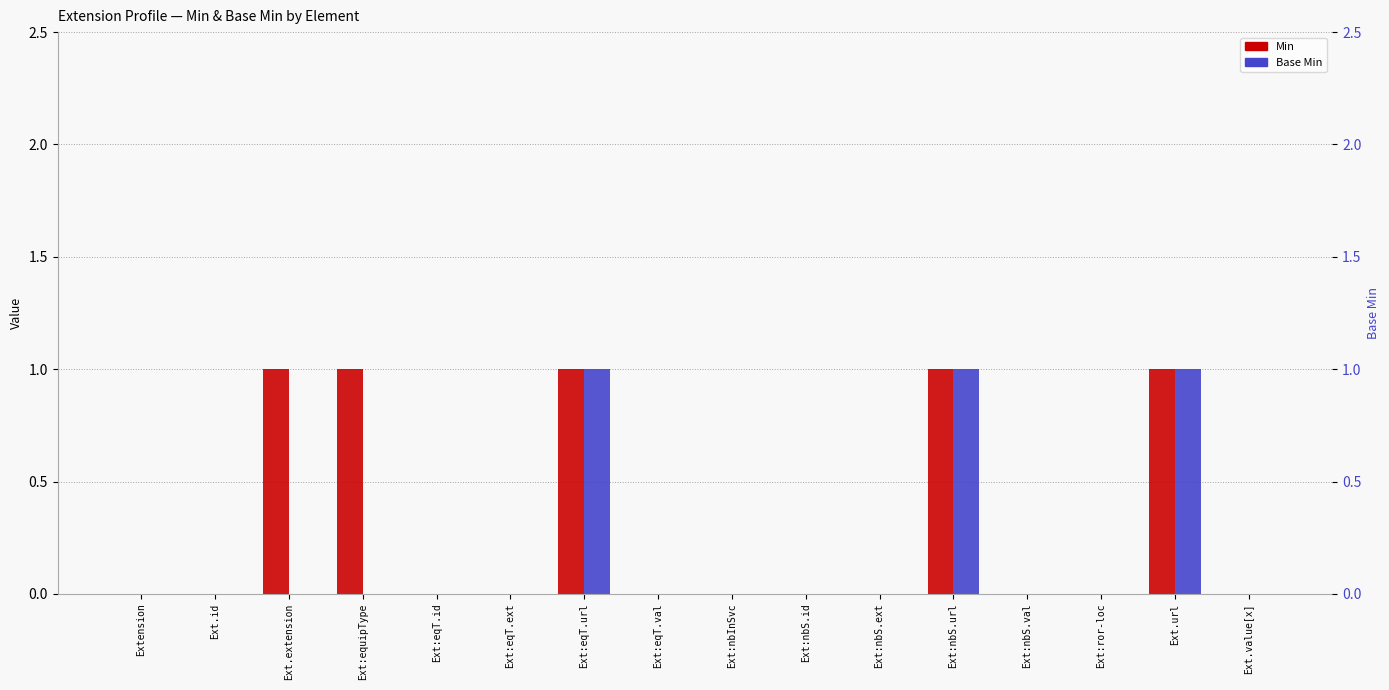

Count the Min values in the range 0 to 1.

16